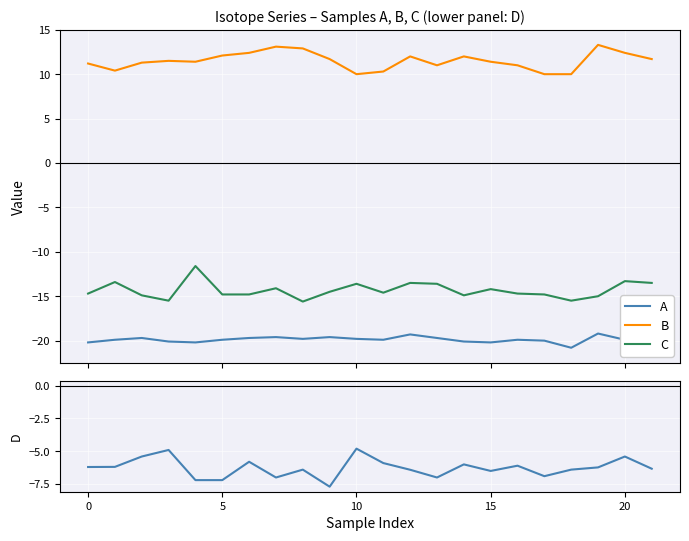

What is the lowest value of the A series?

-20.8